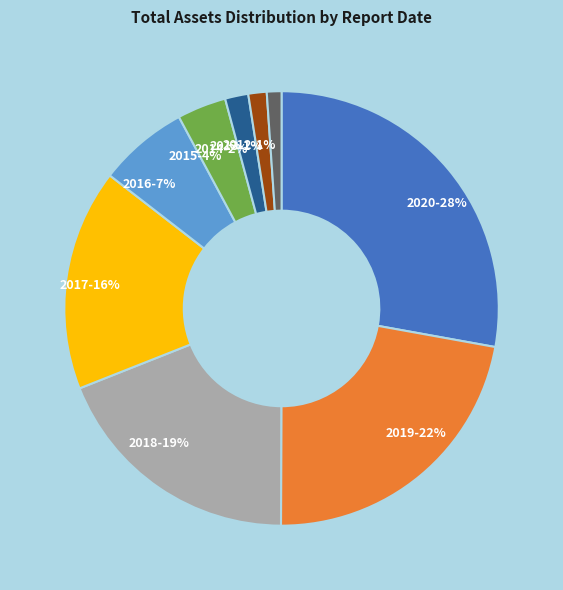

True or false: 2015-4% accounts for 12% of the total.

False